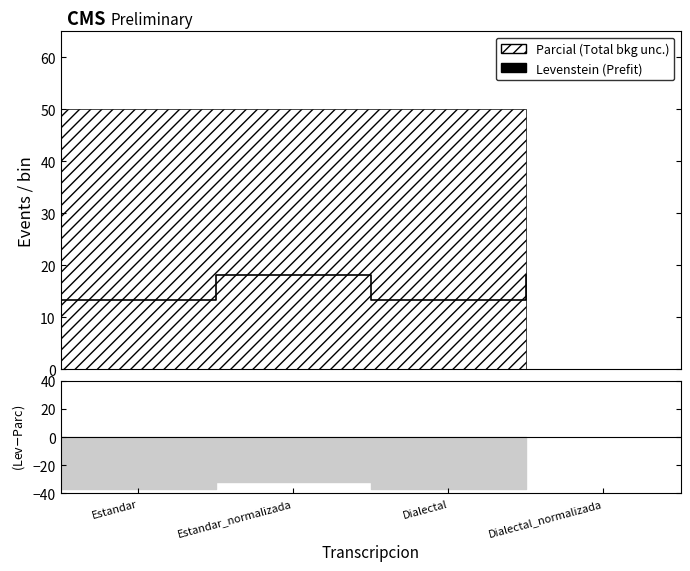

Which label corresponds to the smallest value in the chart?

Estandar